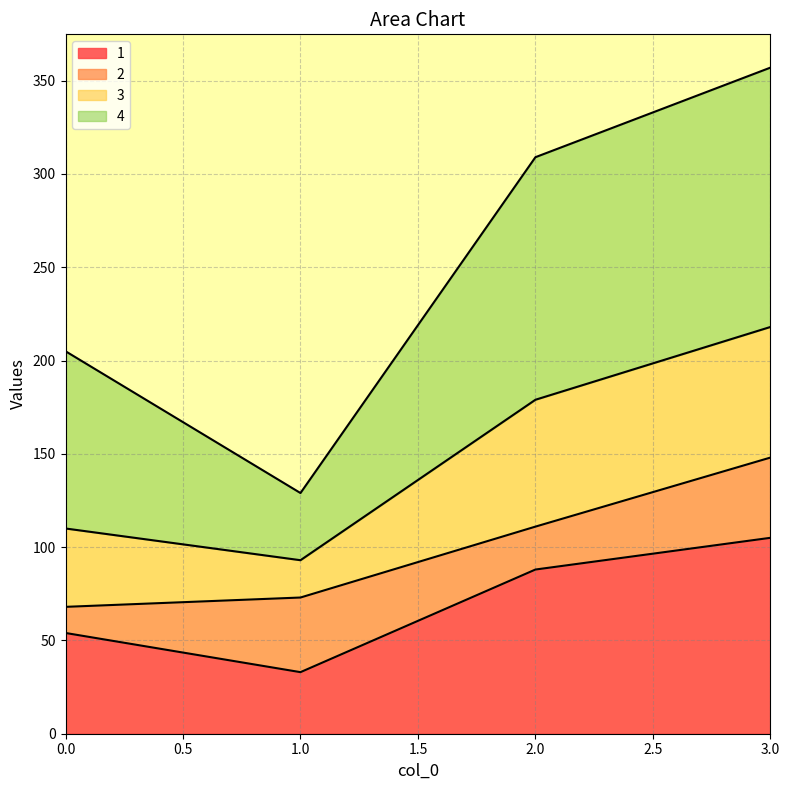

How many data points in 1 are less than 88?

2